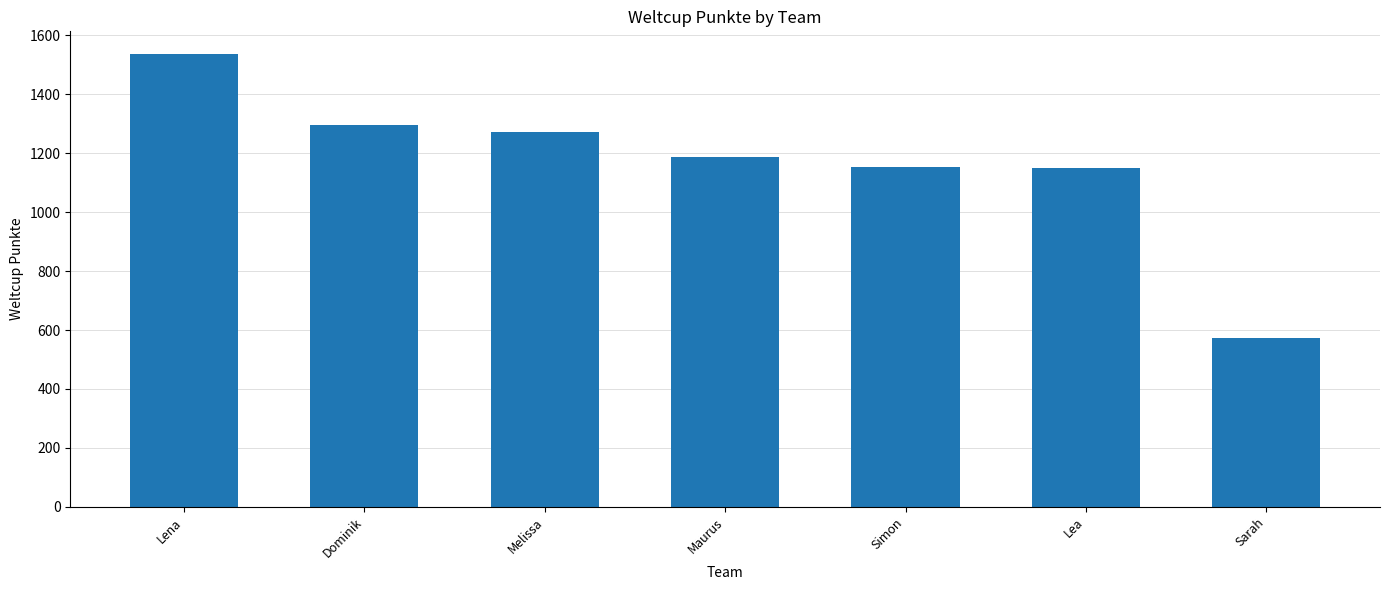

Where does the data first go above 1187?

Lena